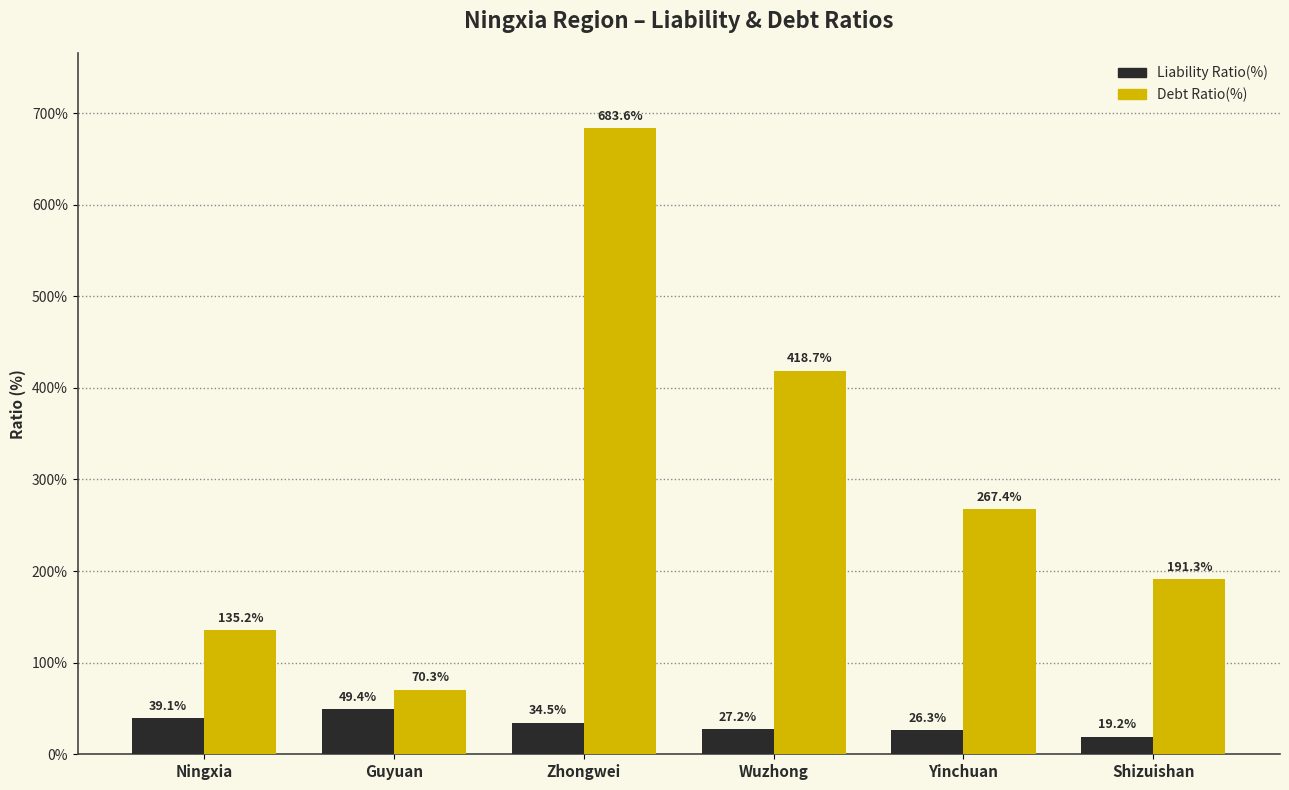

How many data points in Liability Ratio(%) are above 34?

3